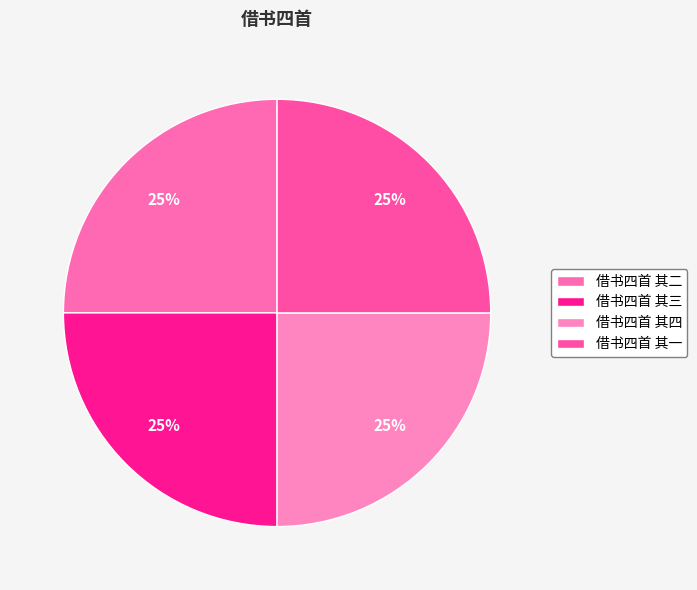

Count the number of slices in the pie.

4